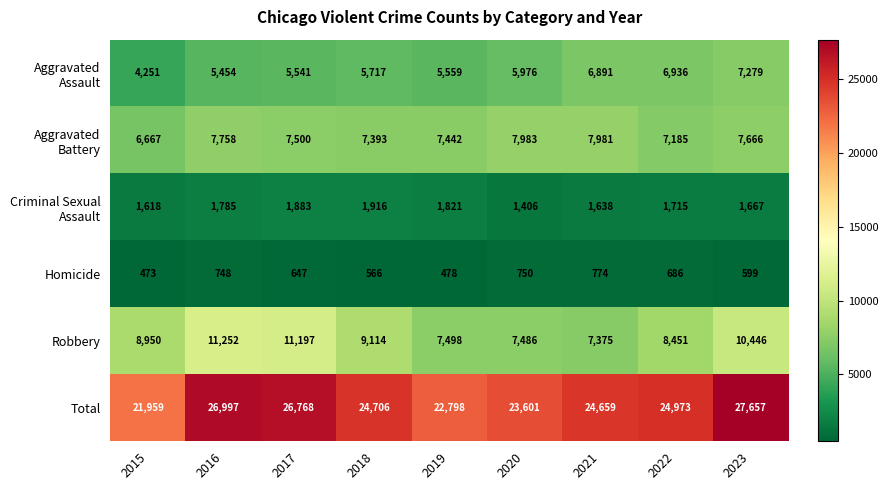

At 2021, list the series in order from smallest to largest.

Homicide, Criminal Sexual Assault, Aggravated Assault, Robbery, Aggravated Battery, Total